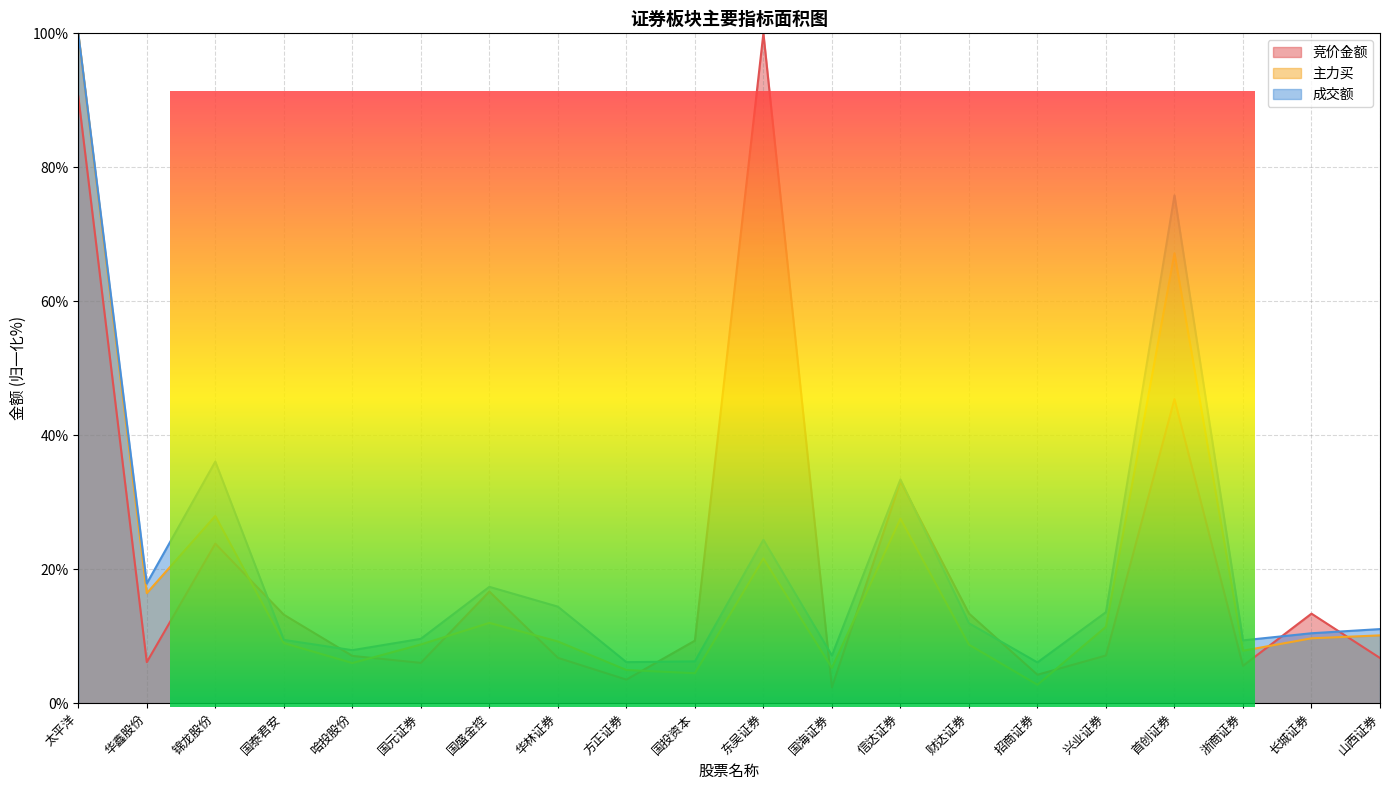

The 成交额 series shows 17.4 at 国盛金控. True or false?

True